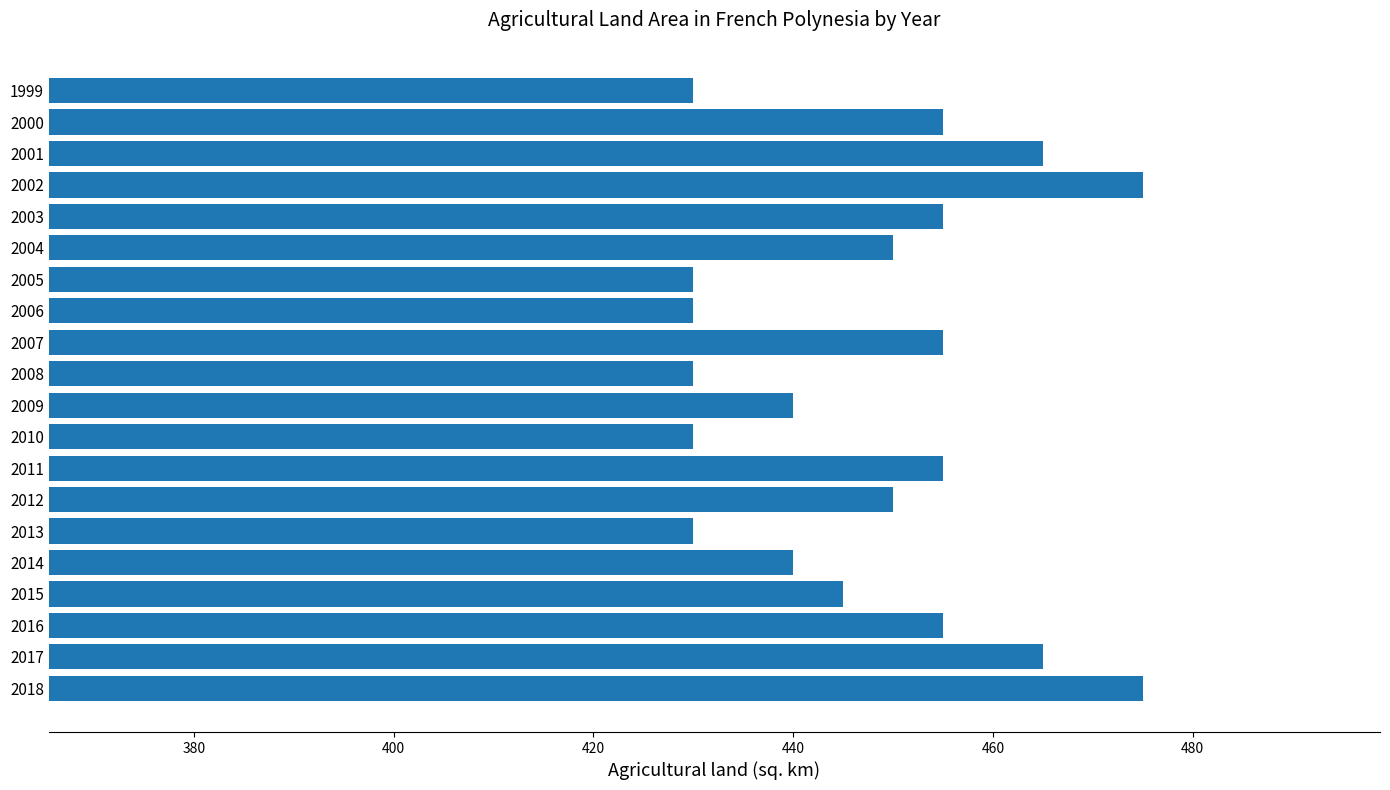

How many categories are shown in the chart?

20